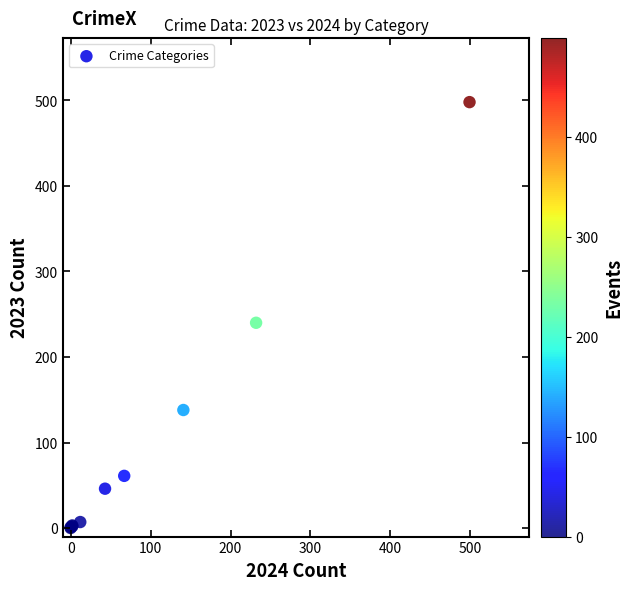

What Y value in the scatter plot is closest to 249?

240